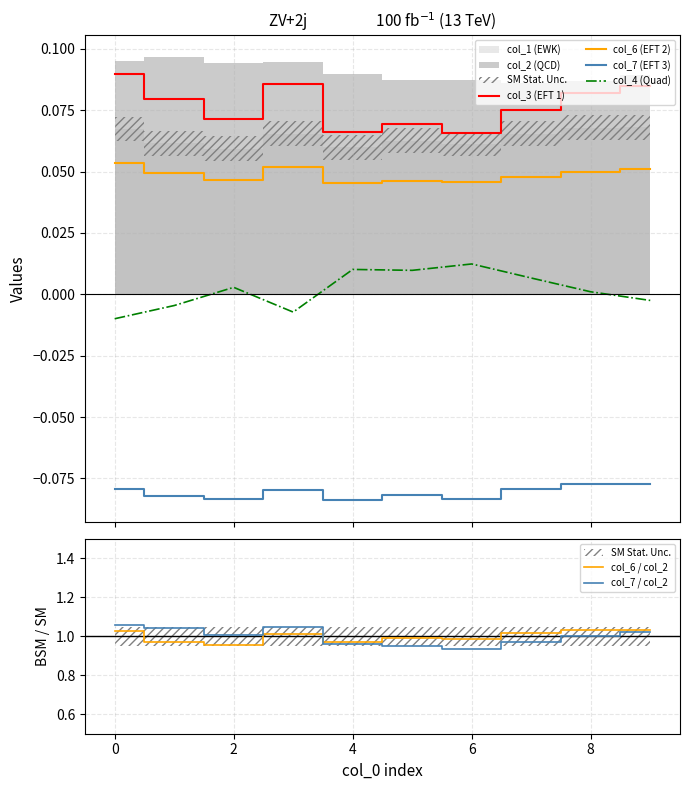

Where is col_7 / col_2 nearest to the value 0?

6